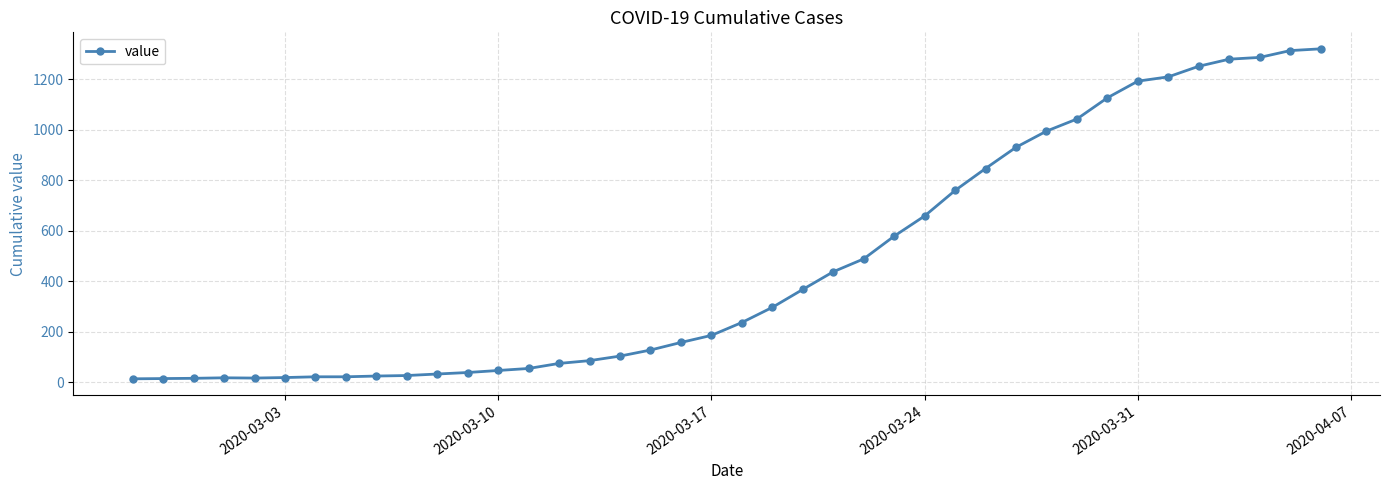

What is the greatest value displayed?

1320